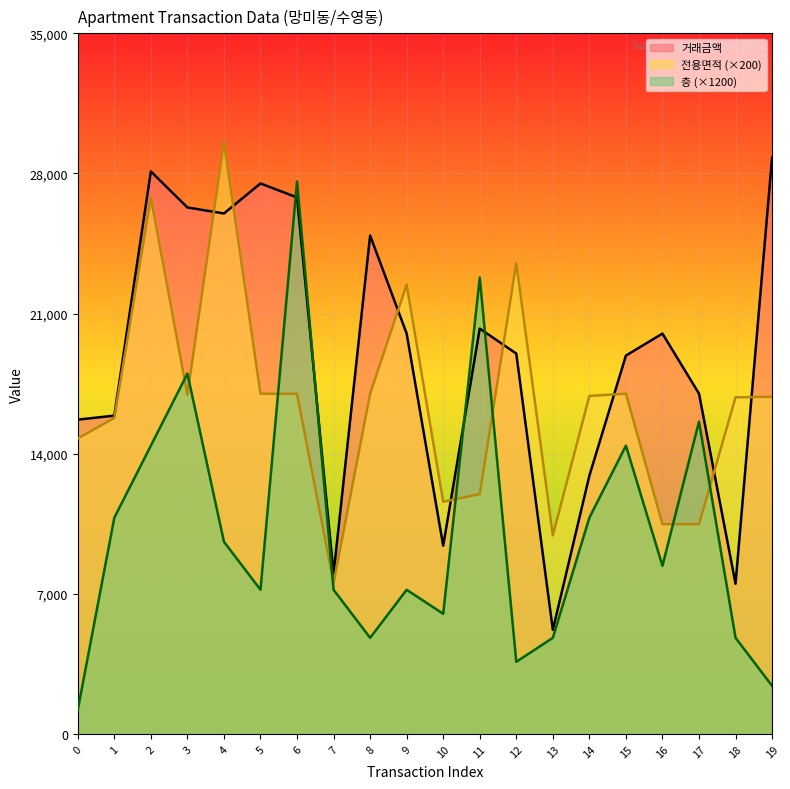

At which category does 거래금액 reach its first local peak?

2